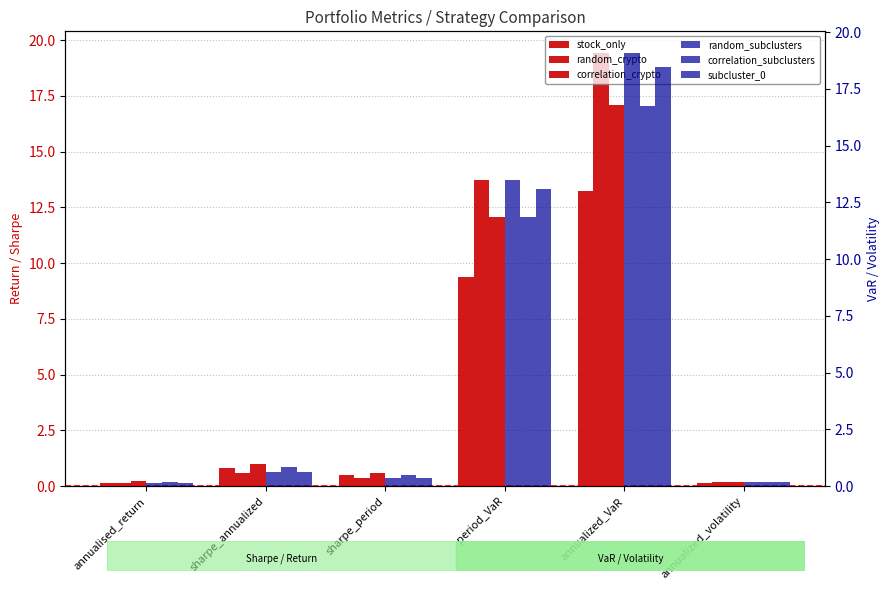

Does the chart contain any negative values?

No